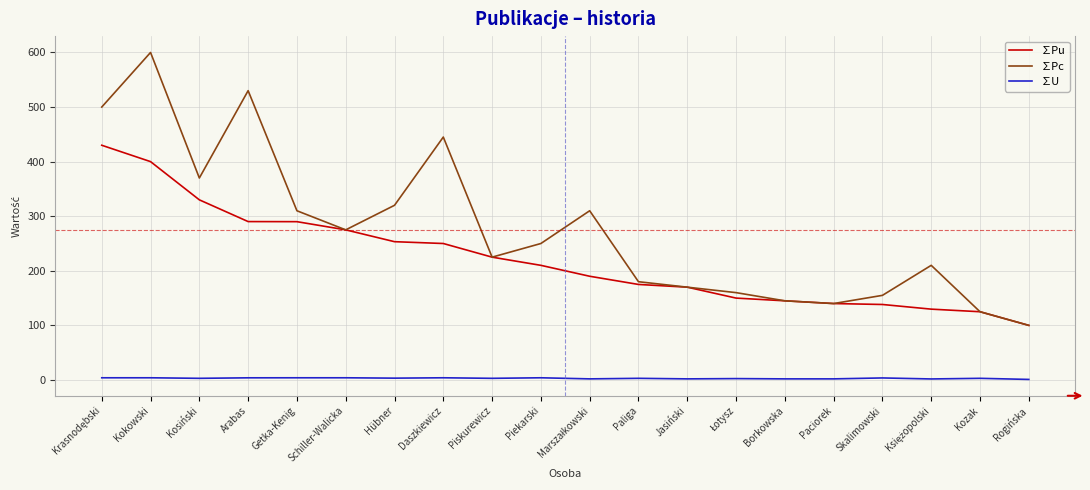

What value does the ∑U series have at Getka-Kenig?

4.0